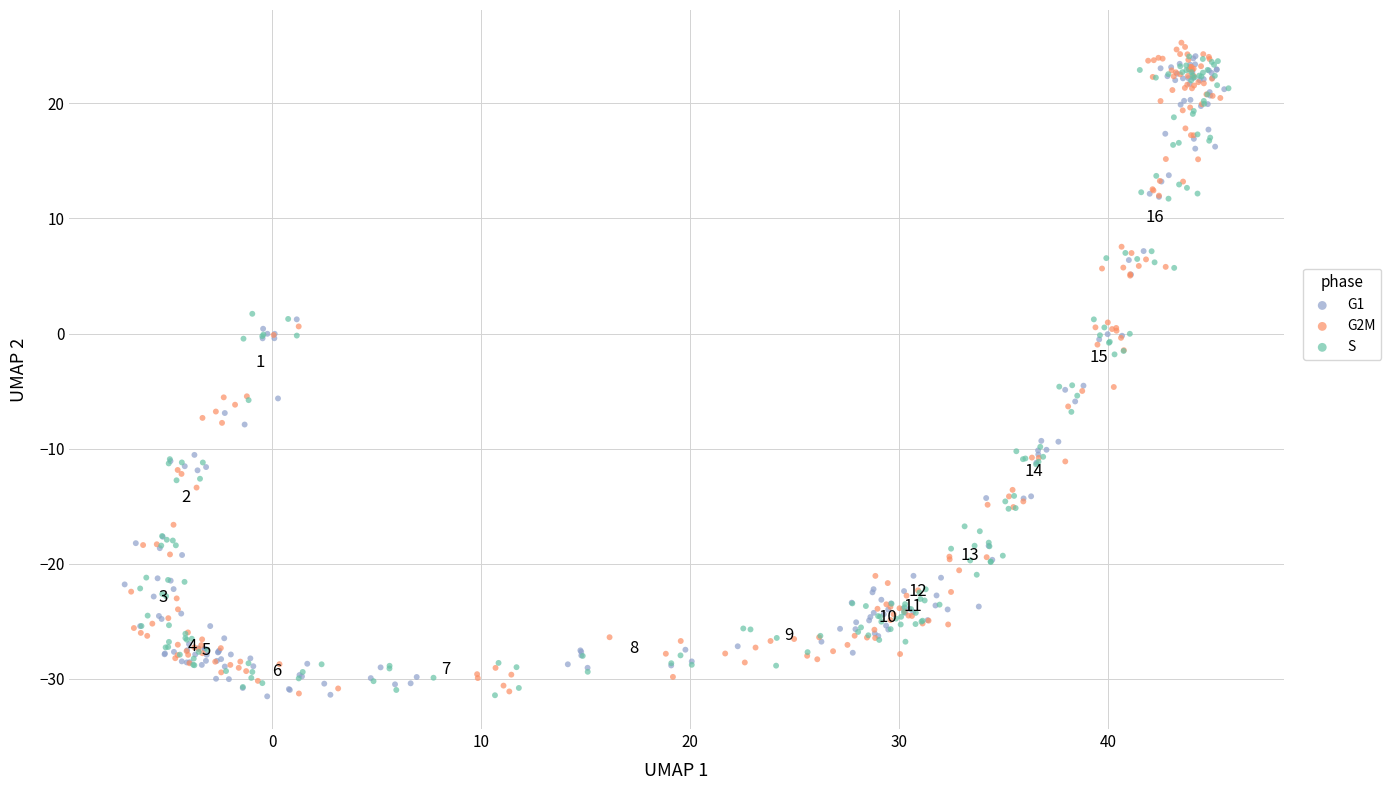

What are all the series names shown in the legend?

G1, G2M, S